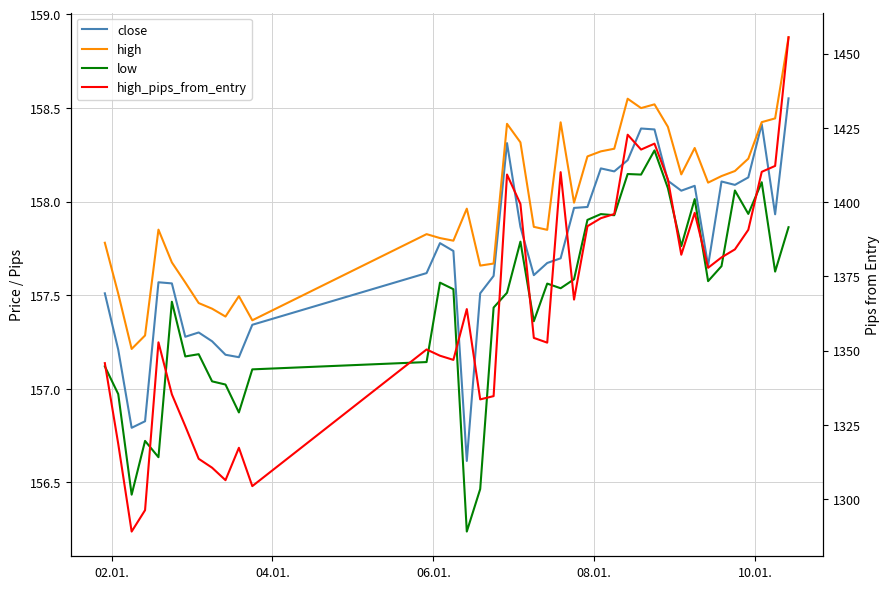

What are all the series names shown in the legend?

close, high, low, high_pips_from_entry